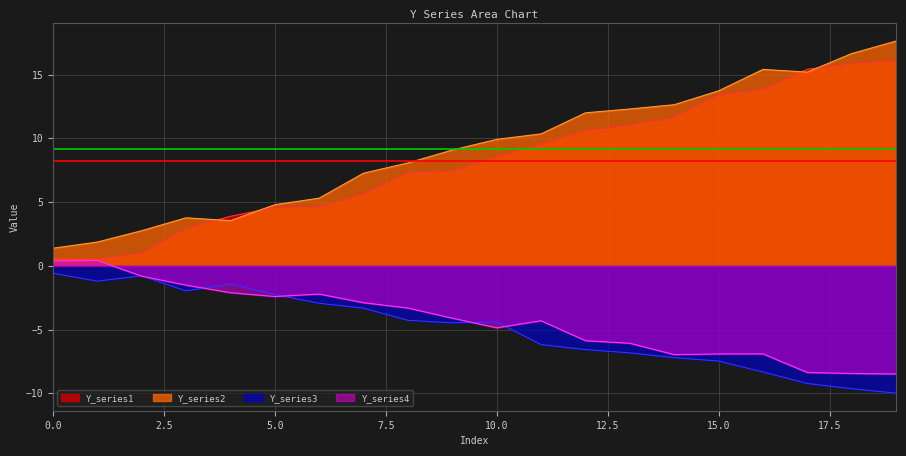

Which series has the largest range (max minus min)?

Y_series2